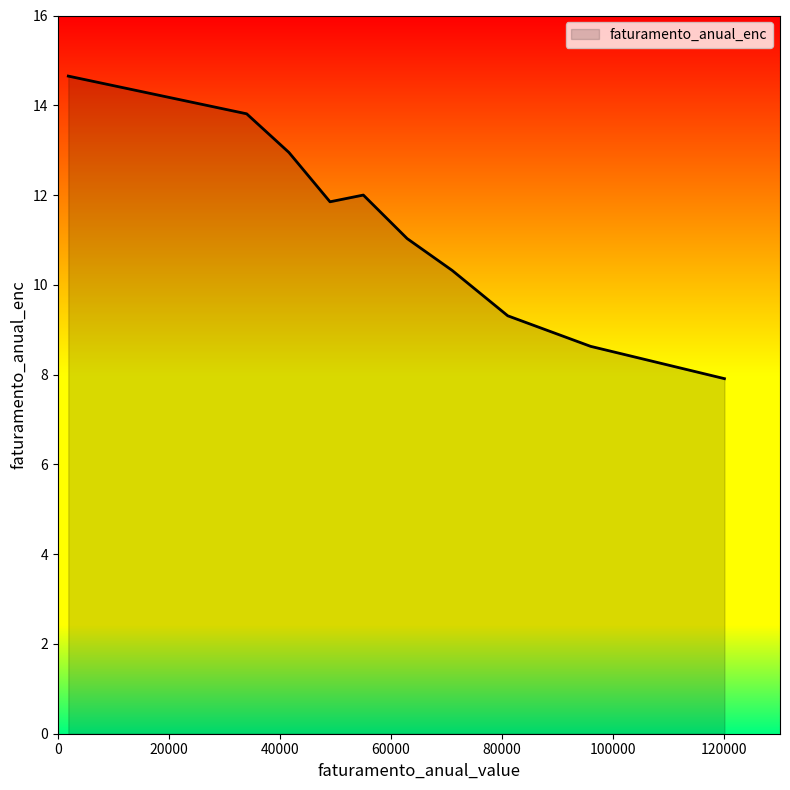

What is the greatest value displayed?

14.7